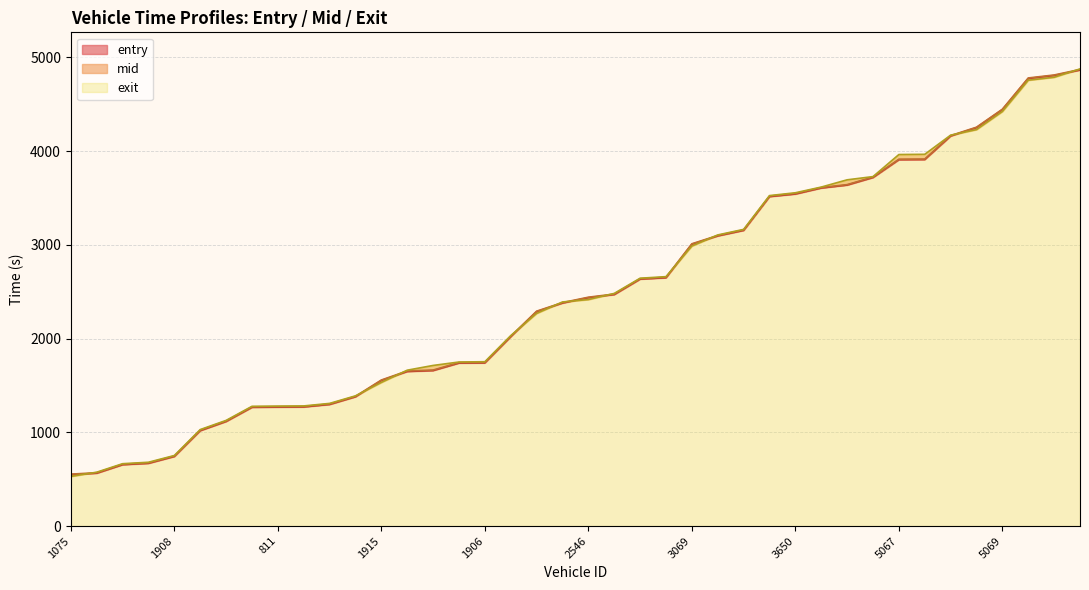

After their last crossing, which series has the higher values: entry or exit?

exit